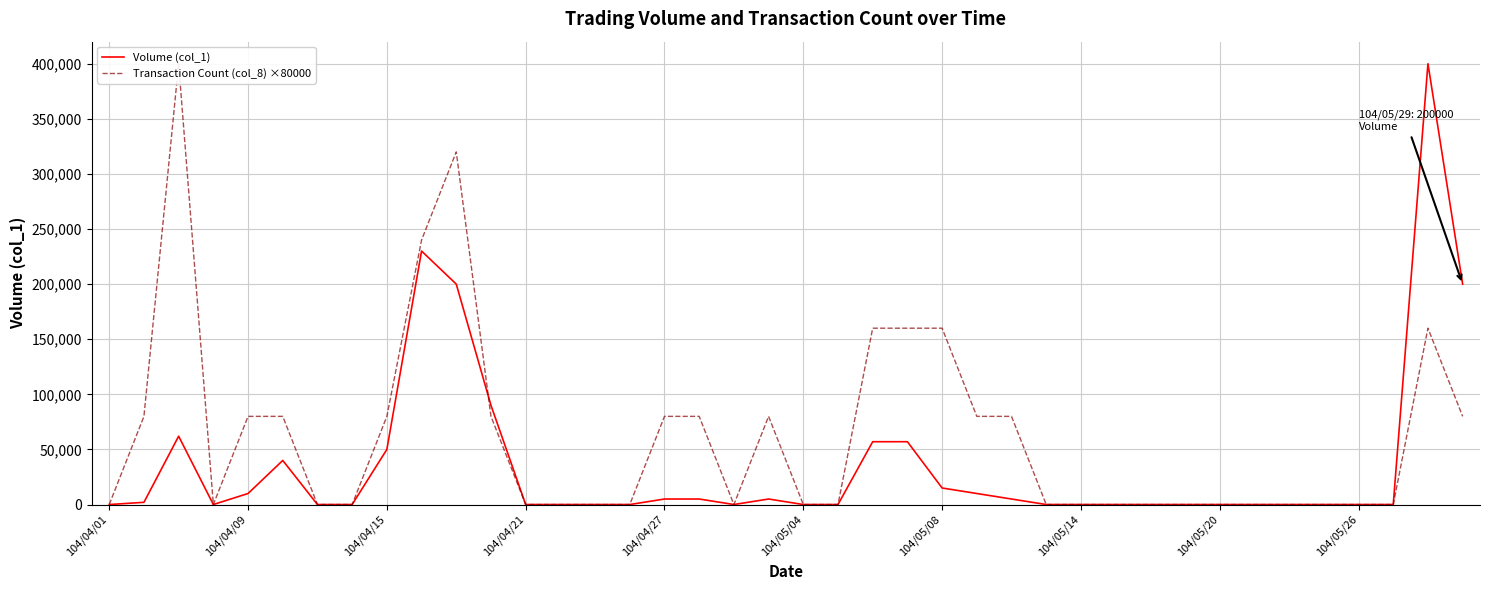

The value of Volume (col_1) at 26 is 5000. True or false?

True